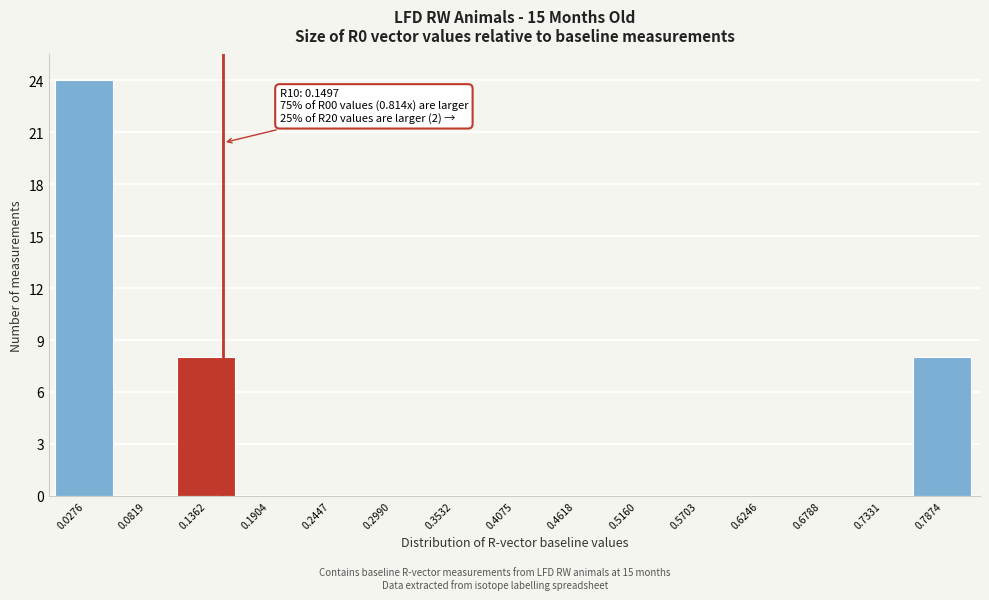

Which range on the x-axis has the tallest bar?

0.00 to 0.05